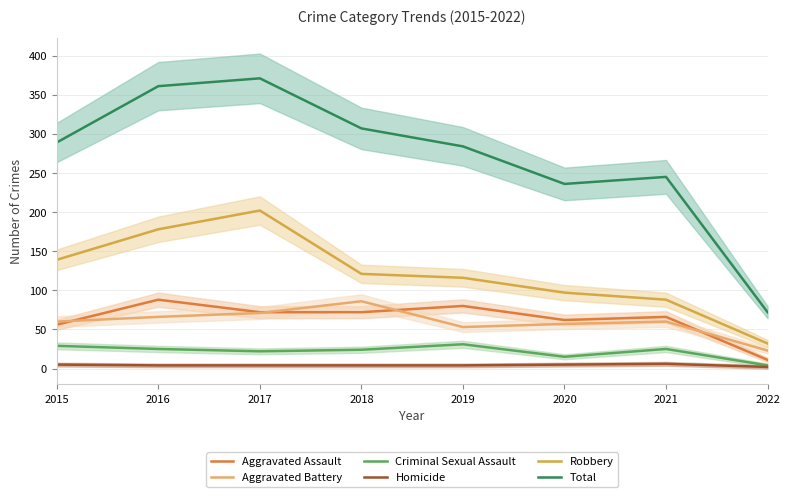

How many lines are shown in the chart?

6